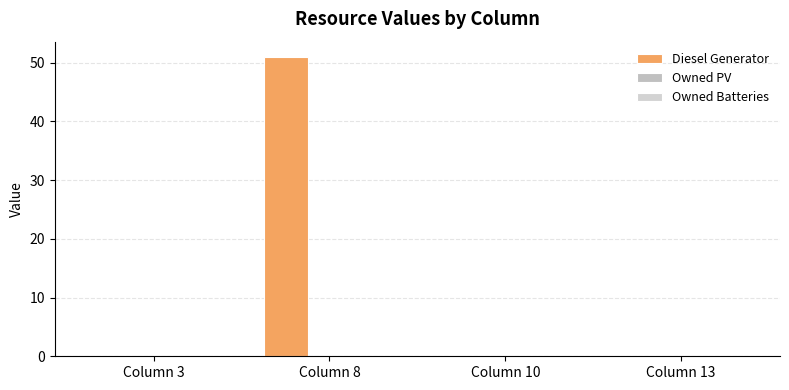

Reading left to right, what are all the values shown in this chart?

Diesel Generator: 0	51	0	0
Owned PV: 0	0	0	0
Owned Batteries: 0	0	0	0